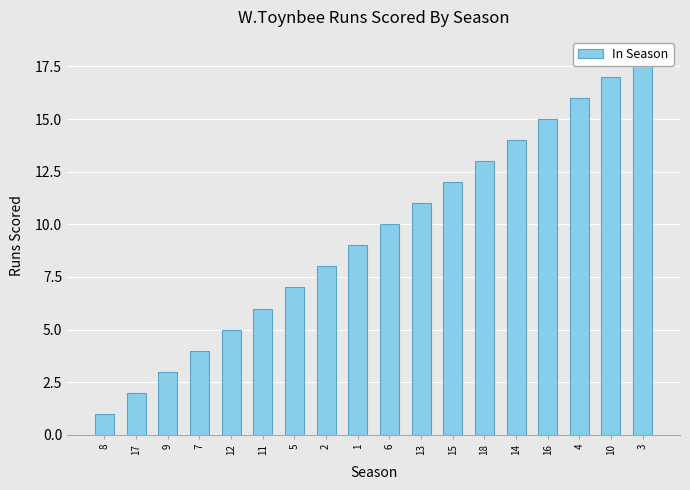

What is the difference between the values at 12 and 13?

6